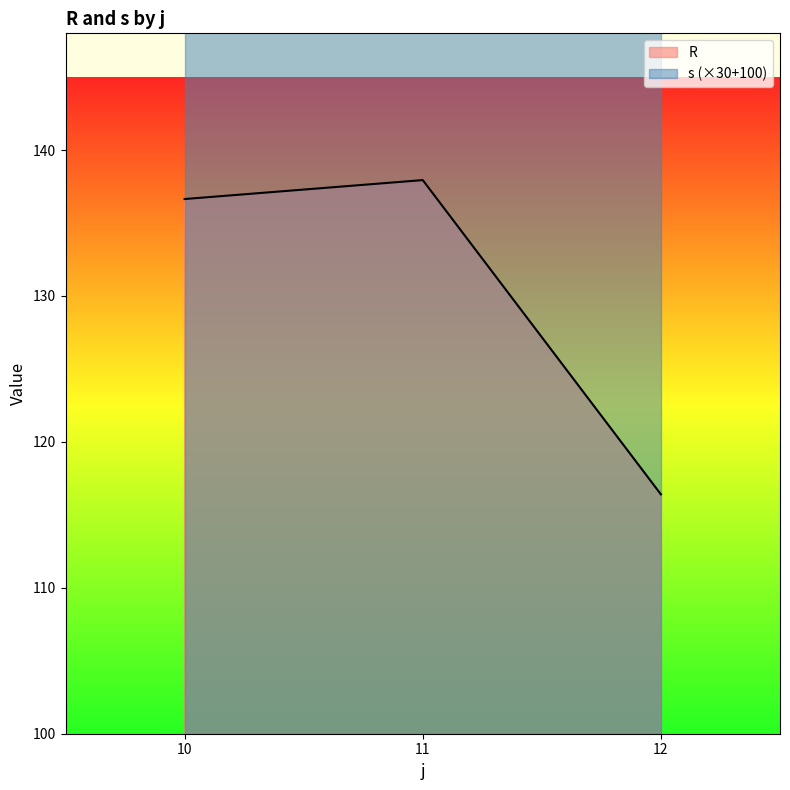

The value of R at 12 is 49.4. True or false?

False